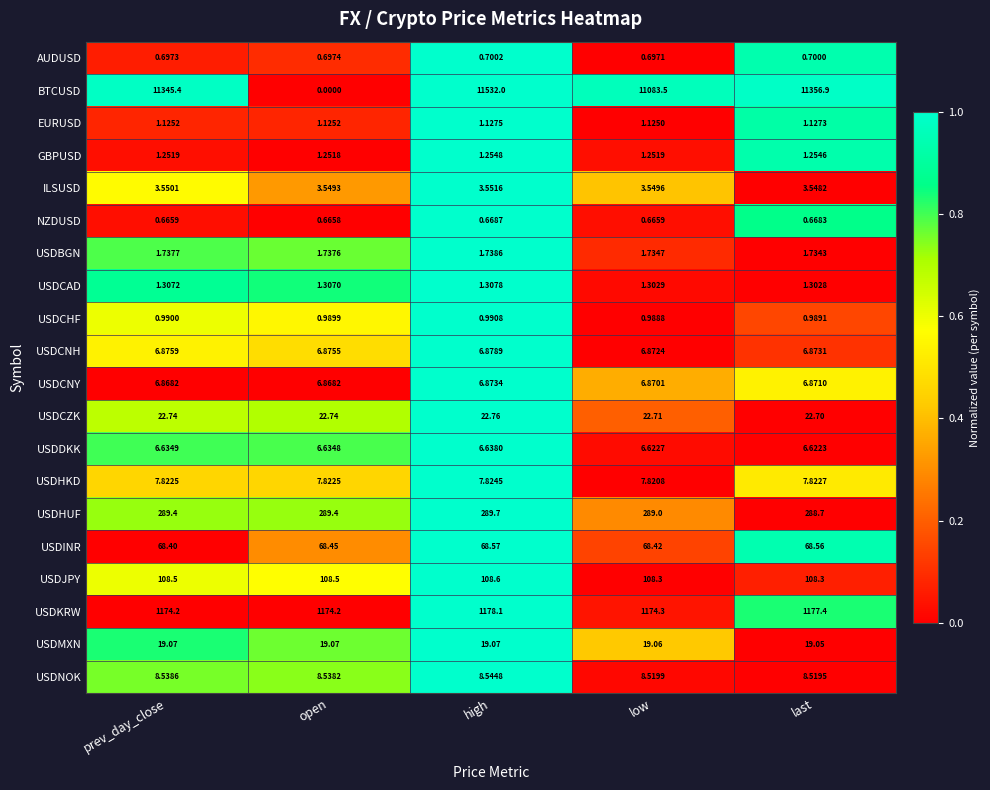

List the series in order of their peak value, lowest first.

NZDUSD, AUDUSD, USDCHF, EURUSD, GBPUSD, USDCAD, USDBGN, ILSUSD, USDDKK, USDCNY, USDCNH, USDHKD, USDNOK, USDMXN, USDCZK, USDINR, USDJPY, USDHUF, USDKRW, BTCUSD